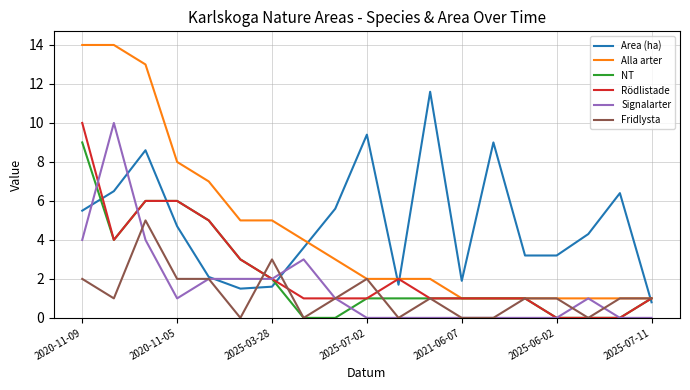

Count the number of data series in this chart.

6